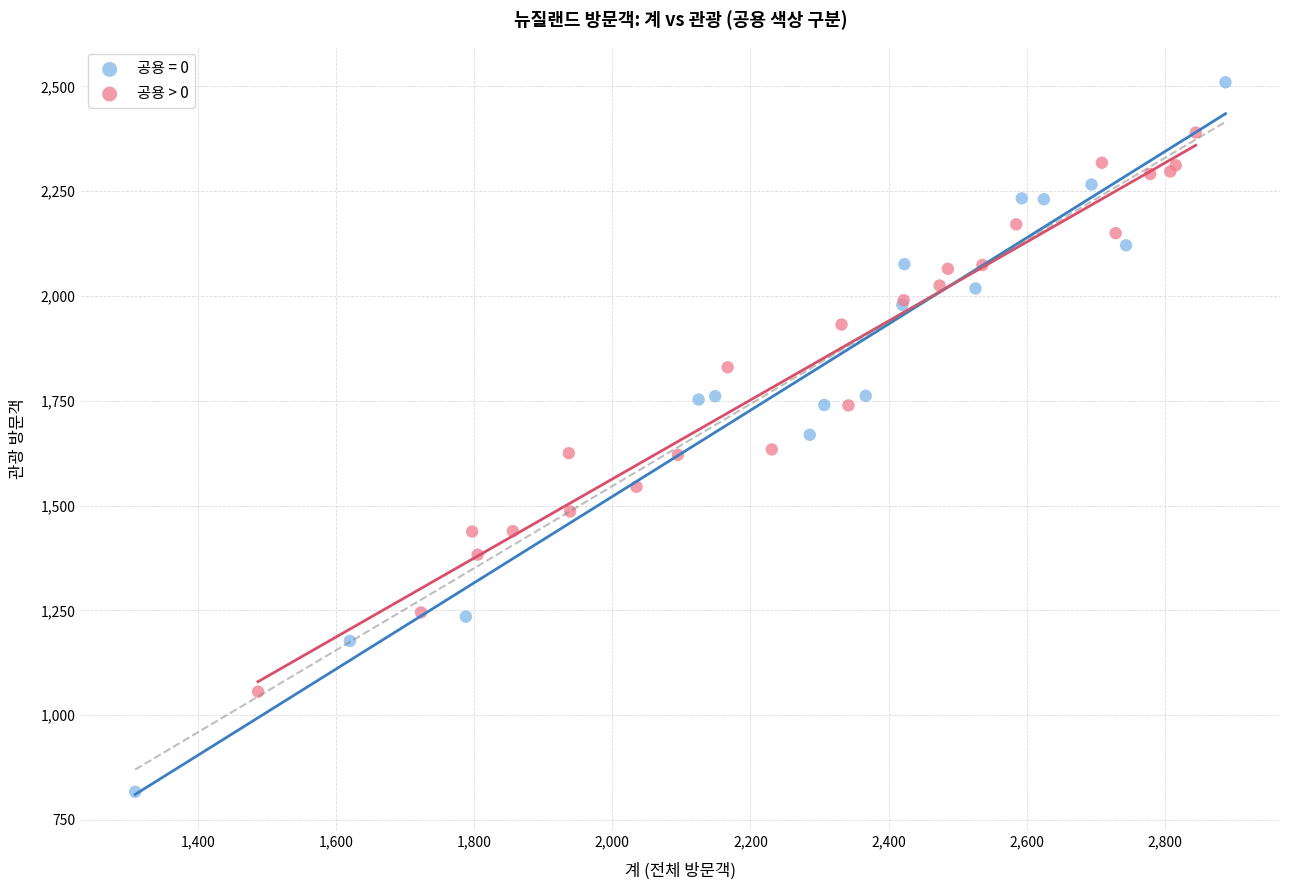

Which series contains the lowest Y value?

공용 = 0